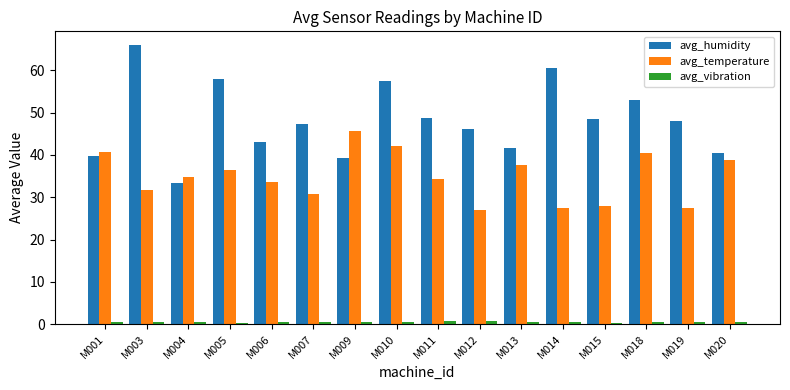

Does the chart contain stacked bars?

No